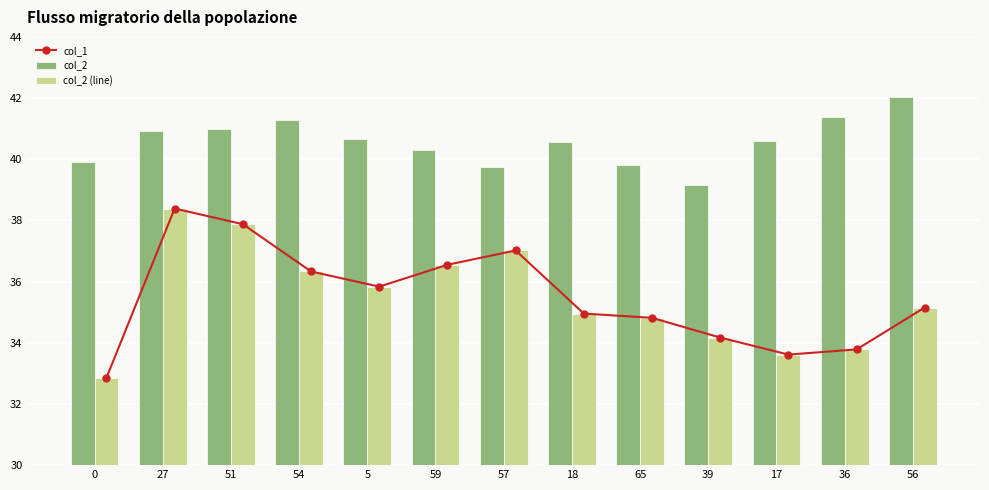

What is the spread (max minus min) of values at 17?

7.0